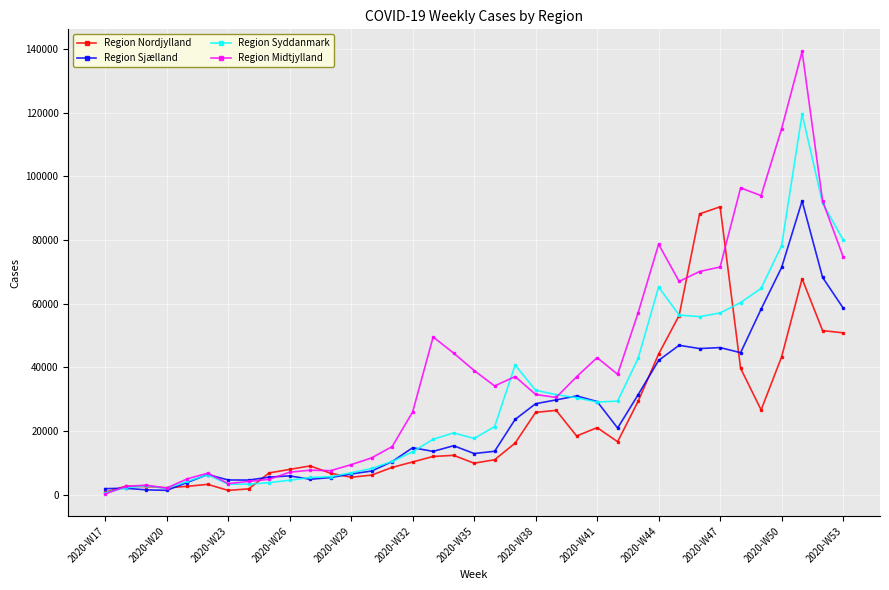

Which series has the largest total across all categories?

Region Midtjylland